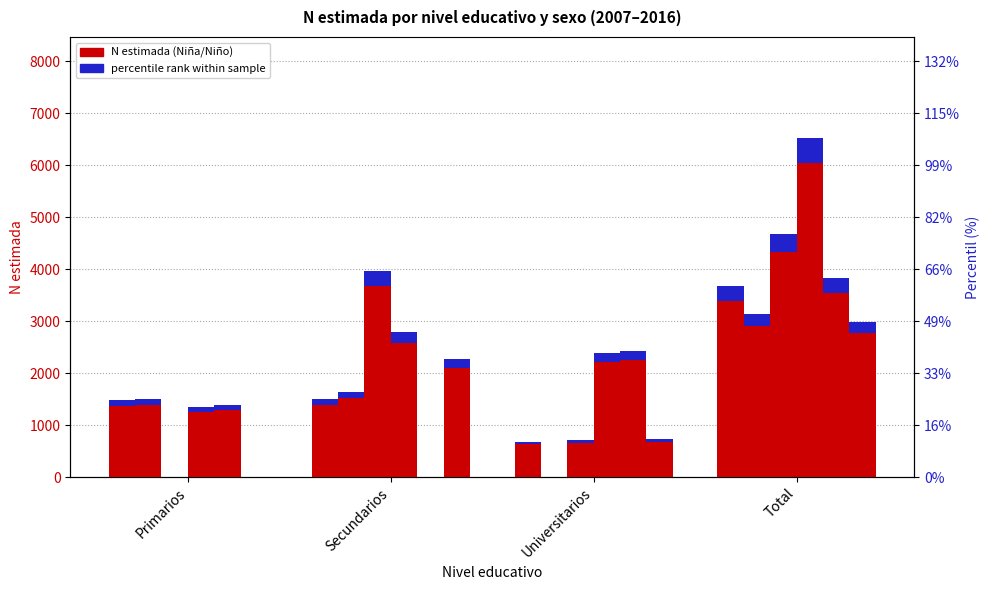

What is the label of the 3rd bar from the right?

Secundarios